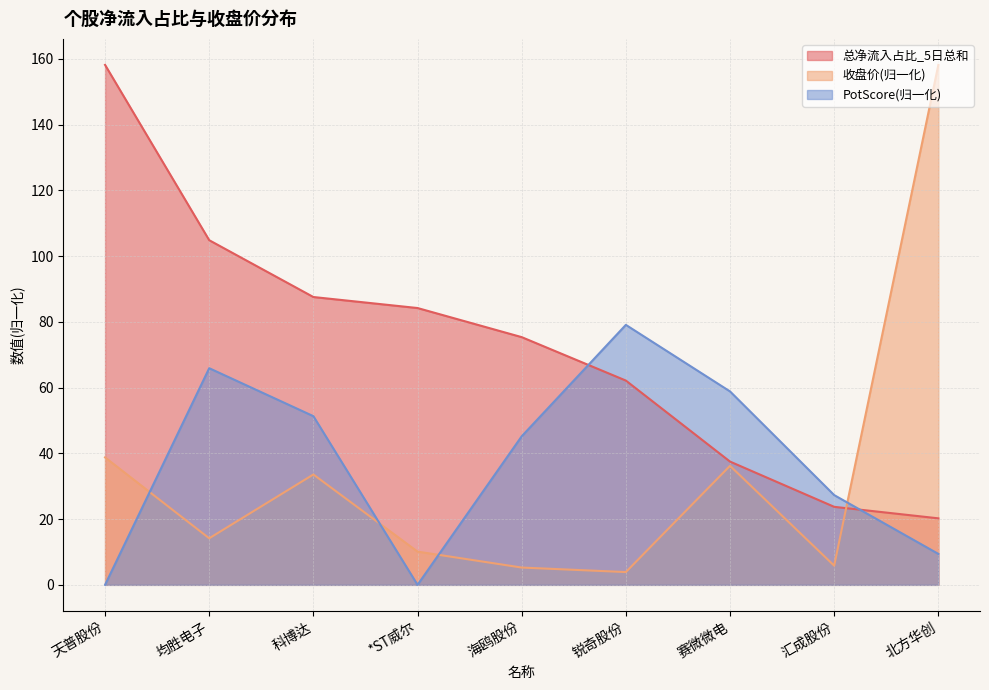

List the labels in order of 总净流入占比_5日总和 value, smallest first.

北方华创, 汇成股份, 赛微微电, 锐奇股份, 海鸥股份, *ST威尔, 科博达, 均胜电子, 天普股份